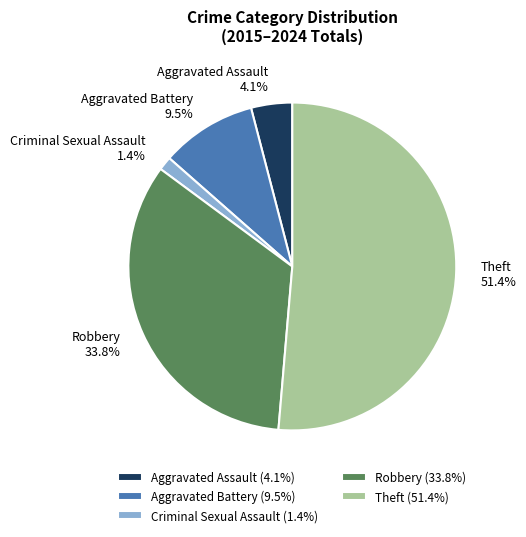

Is there a majority slice in this chart?

Yes